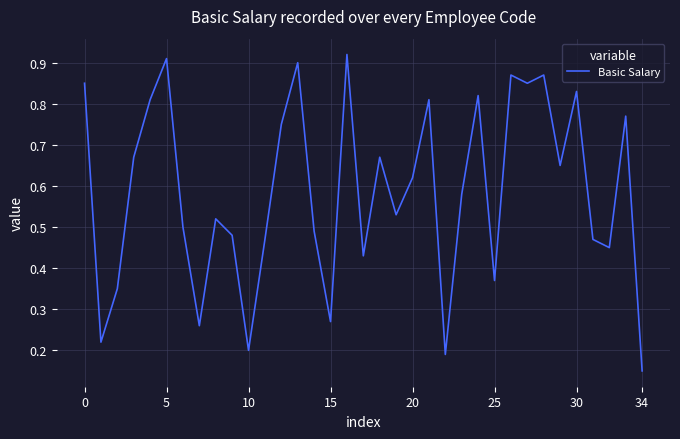

At which category does the chart reach its minimum across all series?

34